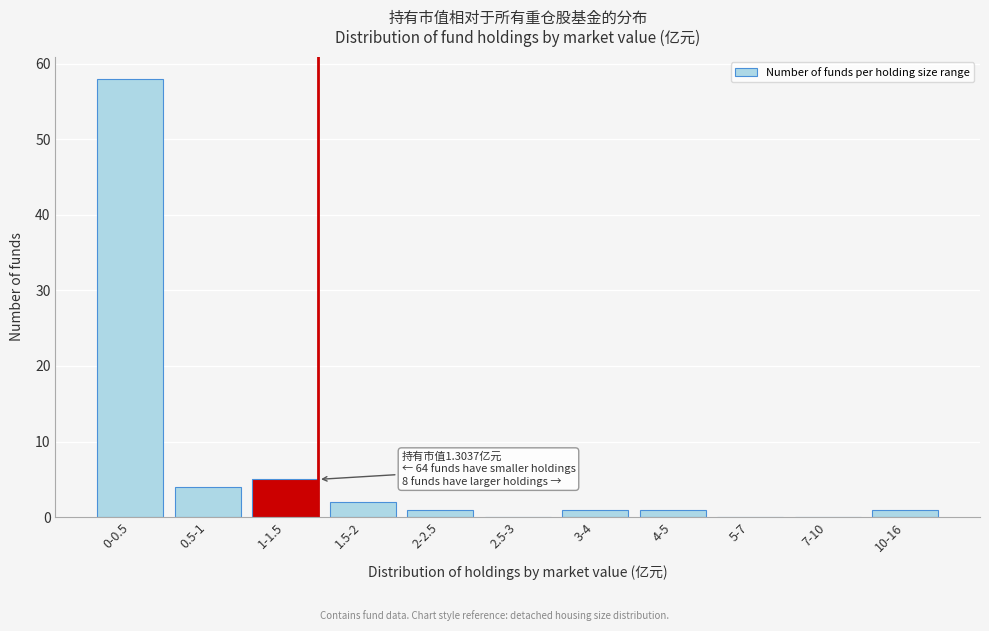

Reading left to right, extract all data points from this chart.

0-0.5=58	0.5-1=4	1-1.5=5	1.5-2=2	2-2.5=1	2.5-3=0	3-4=1	4-5=1	5-7=0	7-10=0	10-16=1